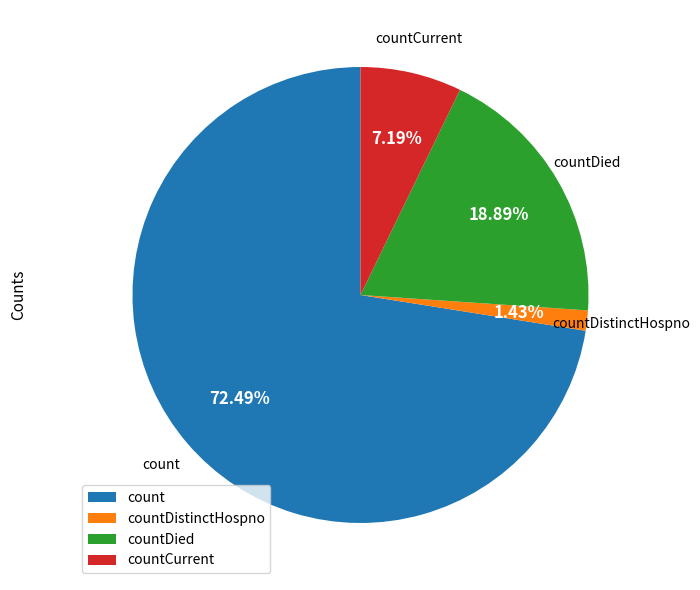

Does any single category account for the majority?

Yes